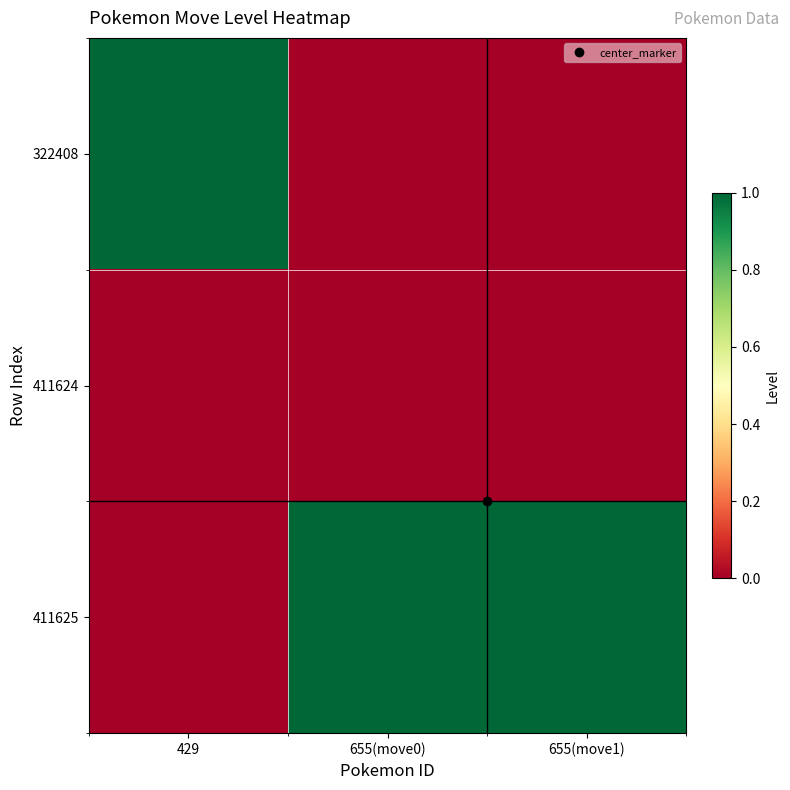

Between 655(move1) and 429, which is larger?

429